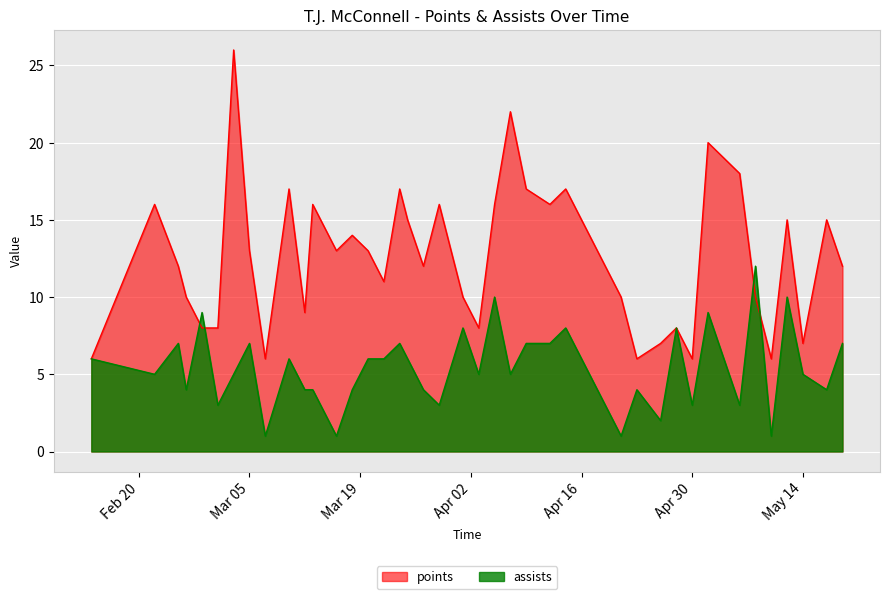

Rank the series by their maximum value, from highest to lowest.

points, assists